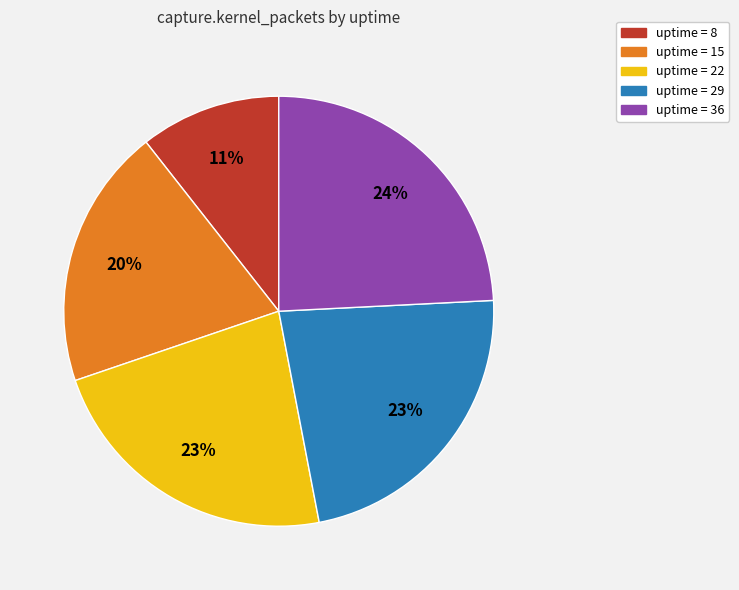

Does any single category account for the majority?

No